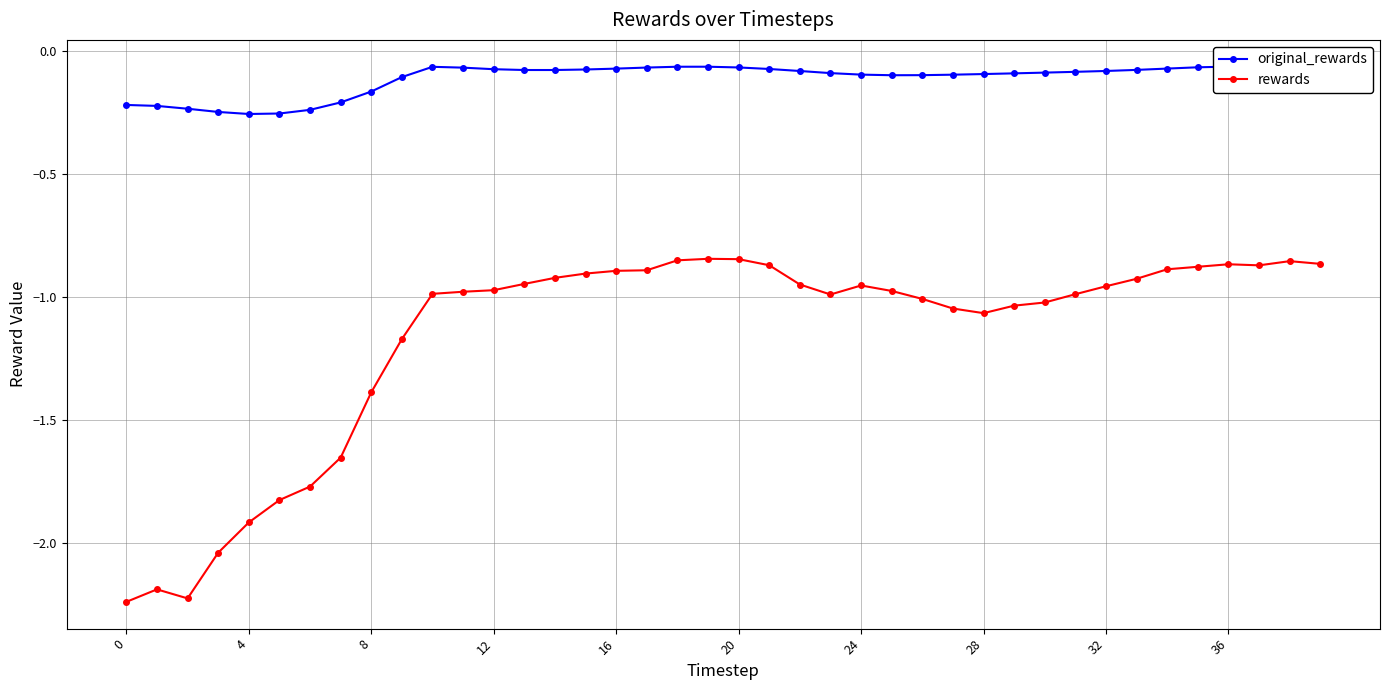

True or false: original_rewards and rewards intersect in this chart.

False